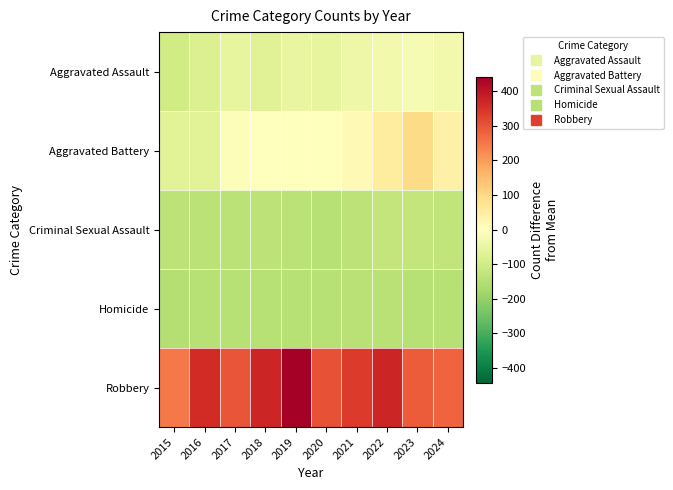

How many categories are shown in the chart?

10